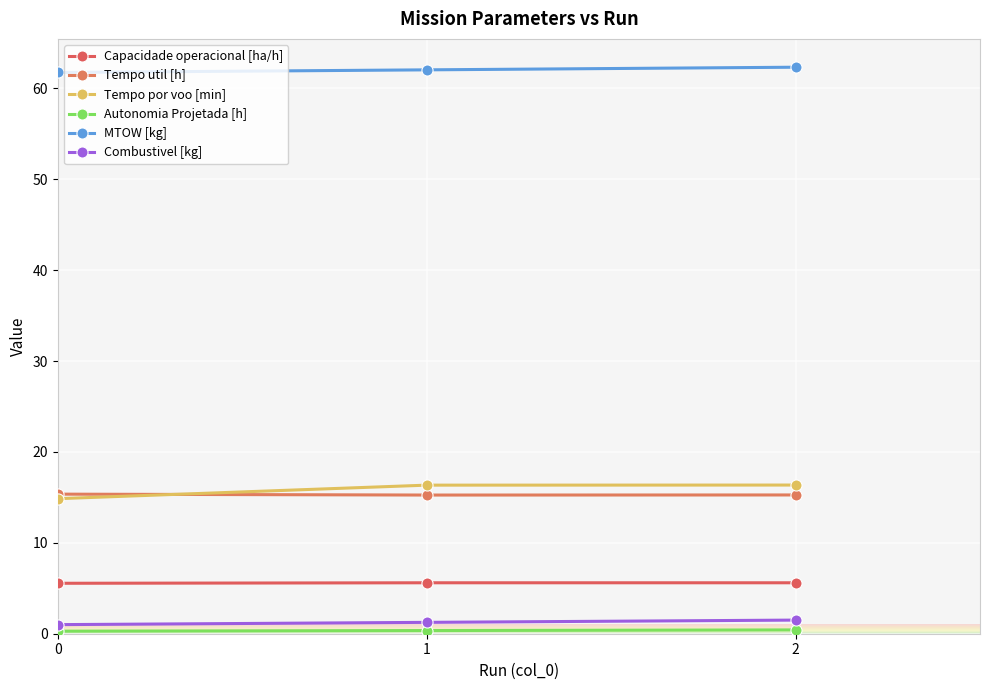

At how many categories does at least one series exceed 59?

3